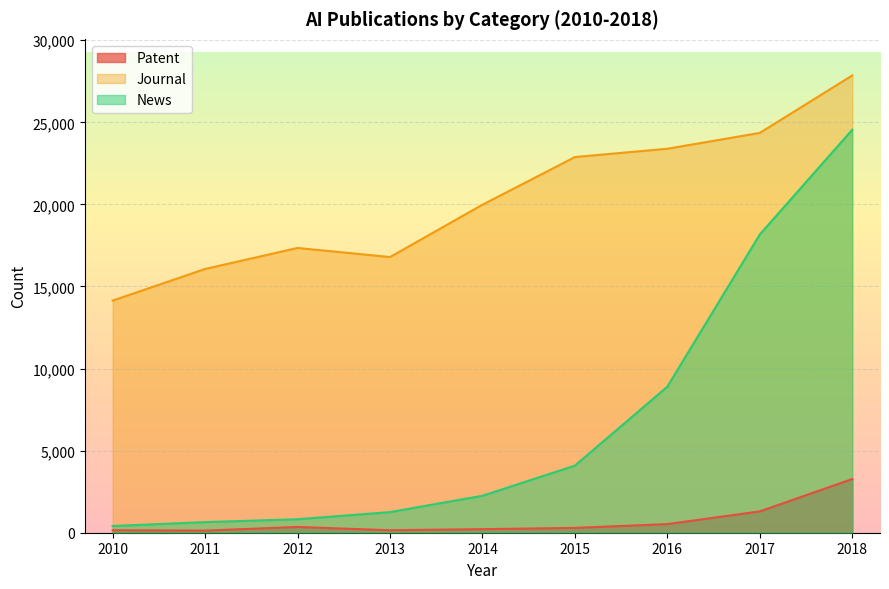

Which series changed the most between 2011 and 2012?

Journal